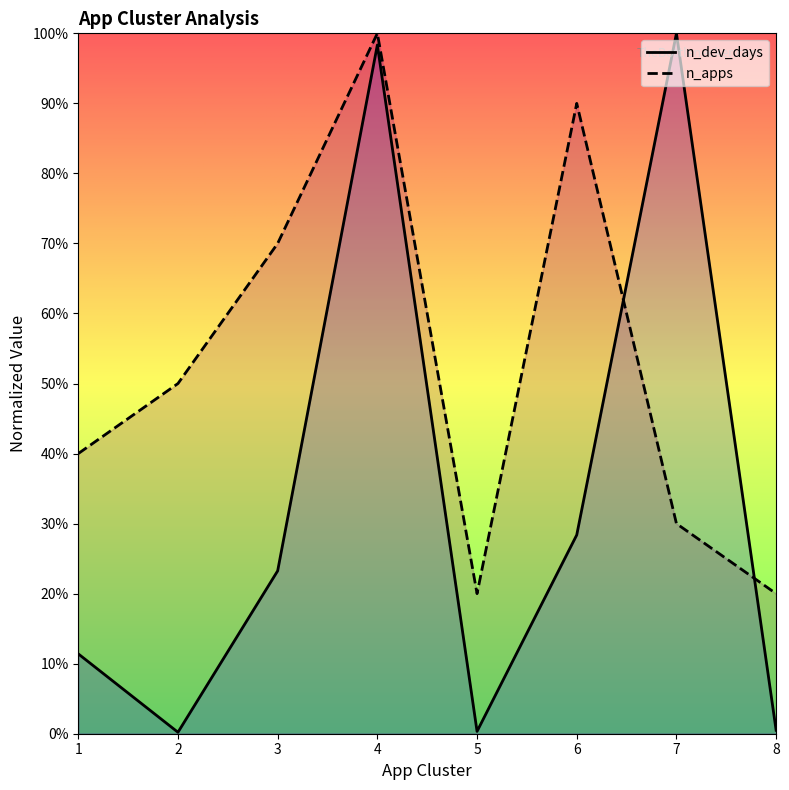

True or false: n_dev_days and n_apps intersect in this chart.

True